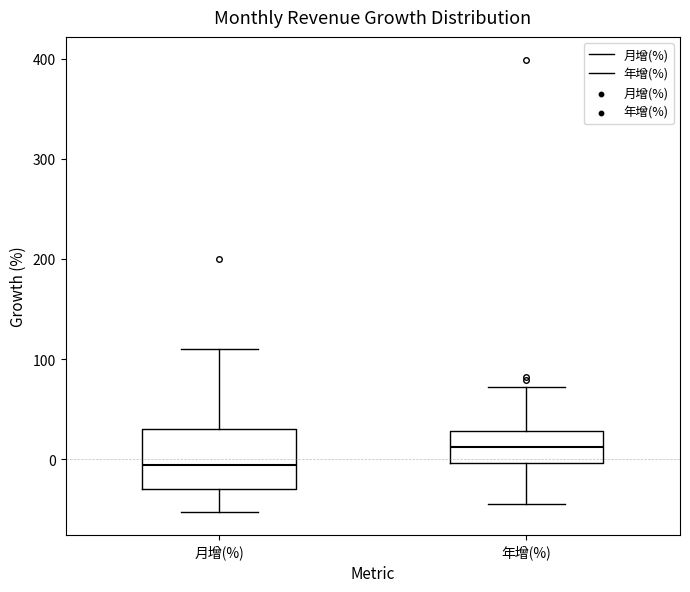

Comparing the boxes themselves (not the whiskers), which one is the tallest?

月增(%)